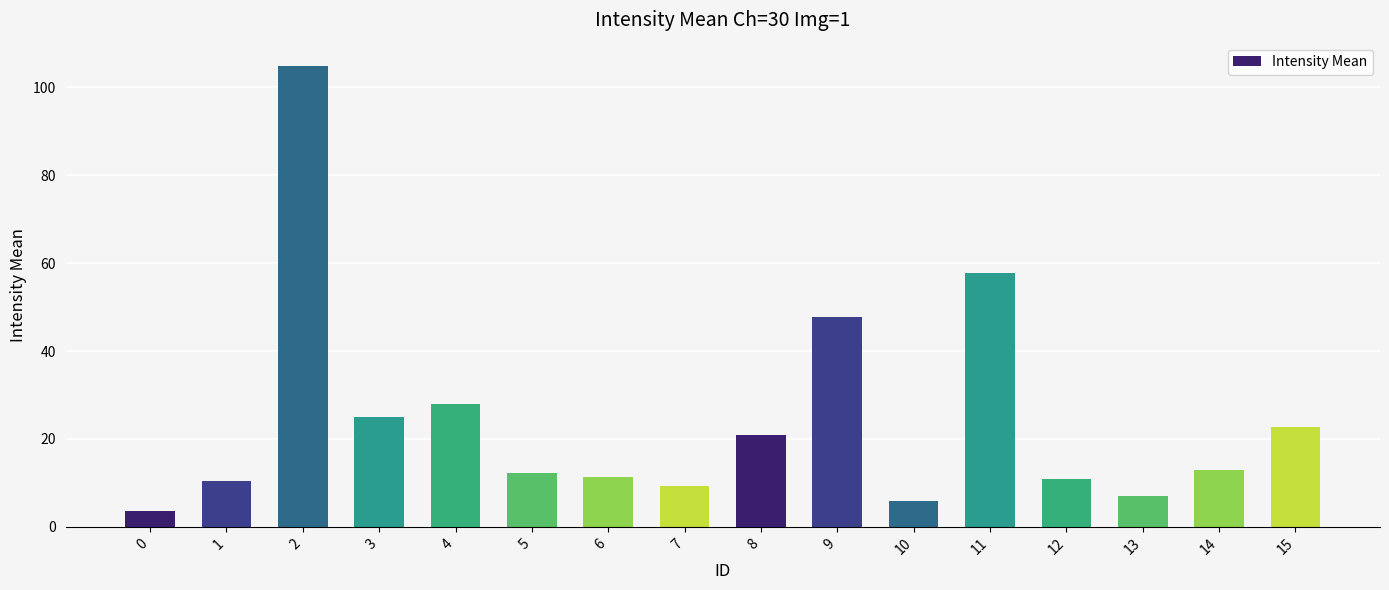

Between 4 and 9, which is larger?

9